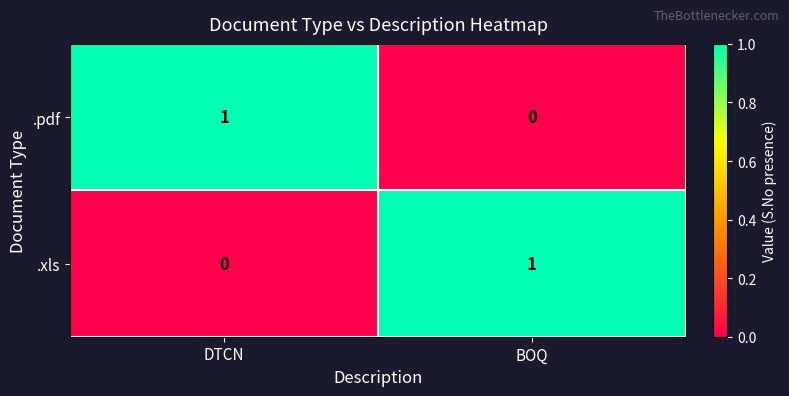

The .xls series shows 0 at DTCN. True or false?

True